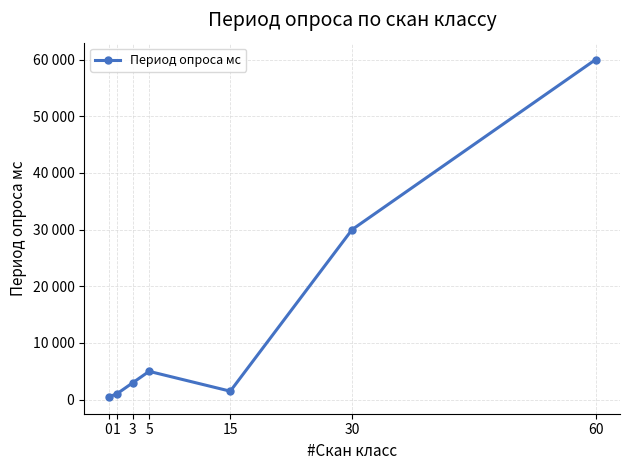

At which label does the data first exceed 3000?

5